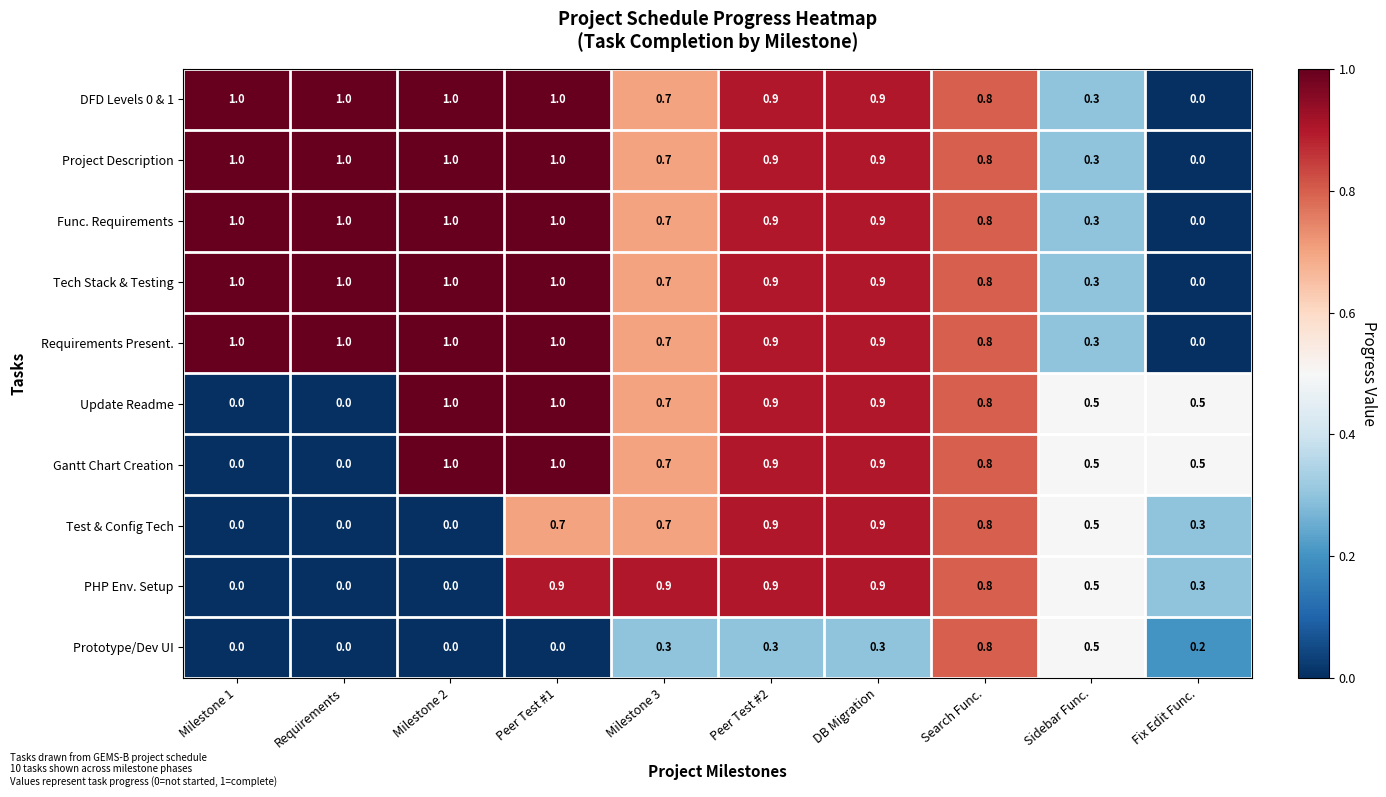

What is the difference between the maximum and minimum values in the Project Description series?

1.0